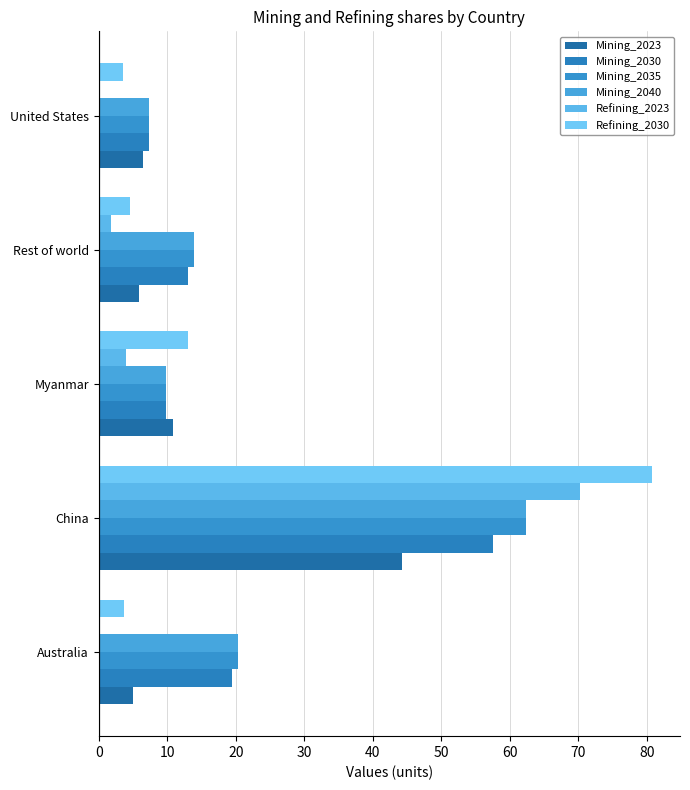

What is the sum of all Mining_2030 values?

107.3